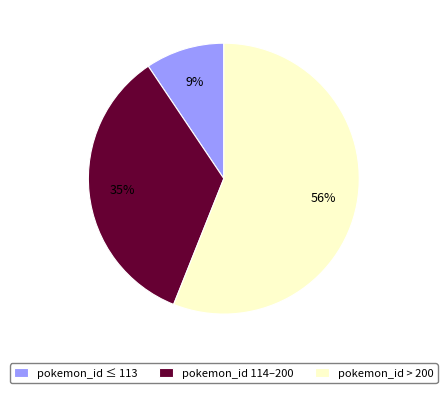

Which slice is the largest?

pokemon_id > 200